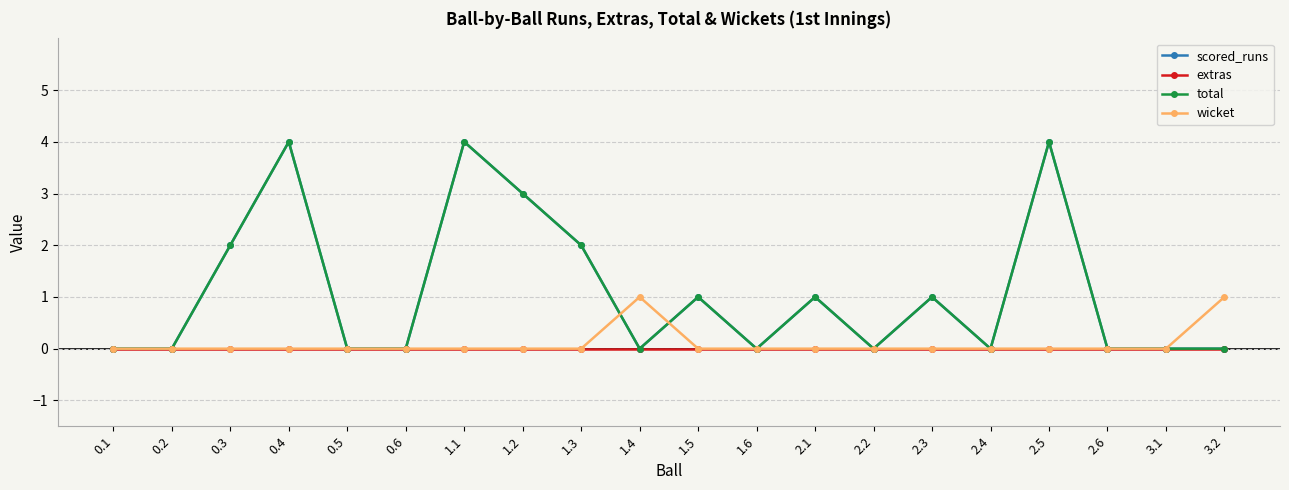

At which category is the sum across all series the highest?

0.4